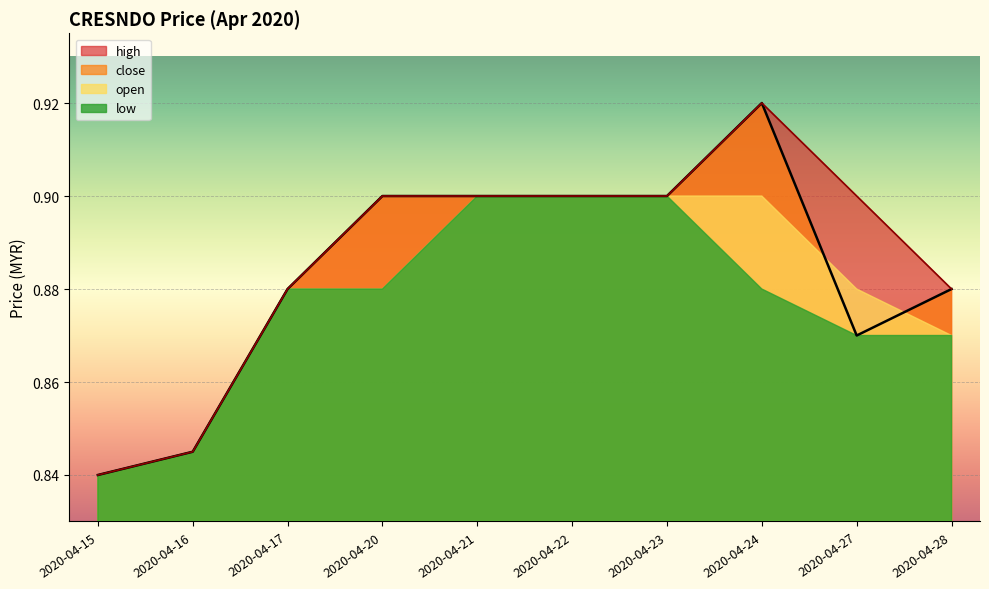

What is the value of the close point at the 4th from the left?

0.9